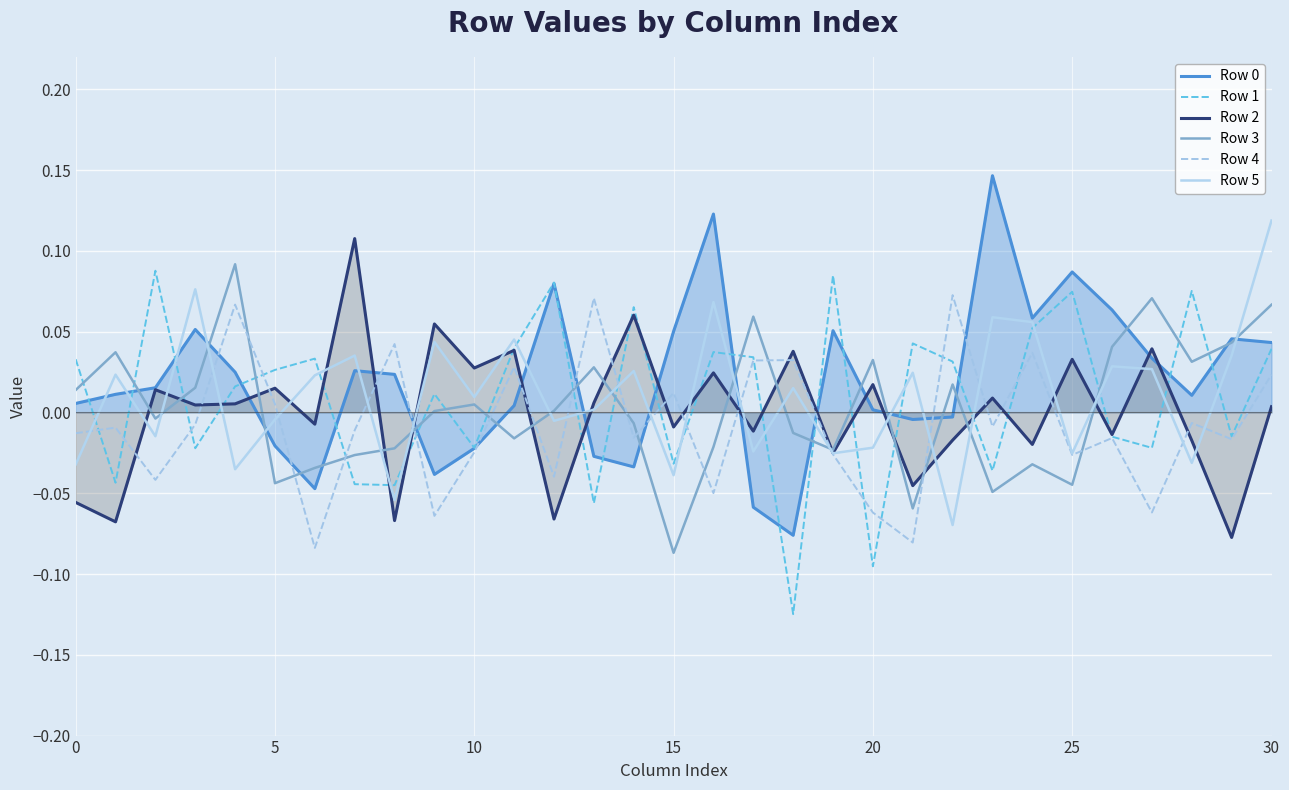

At which category is the sum across all series the highest?

30